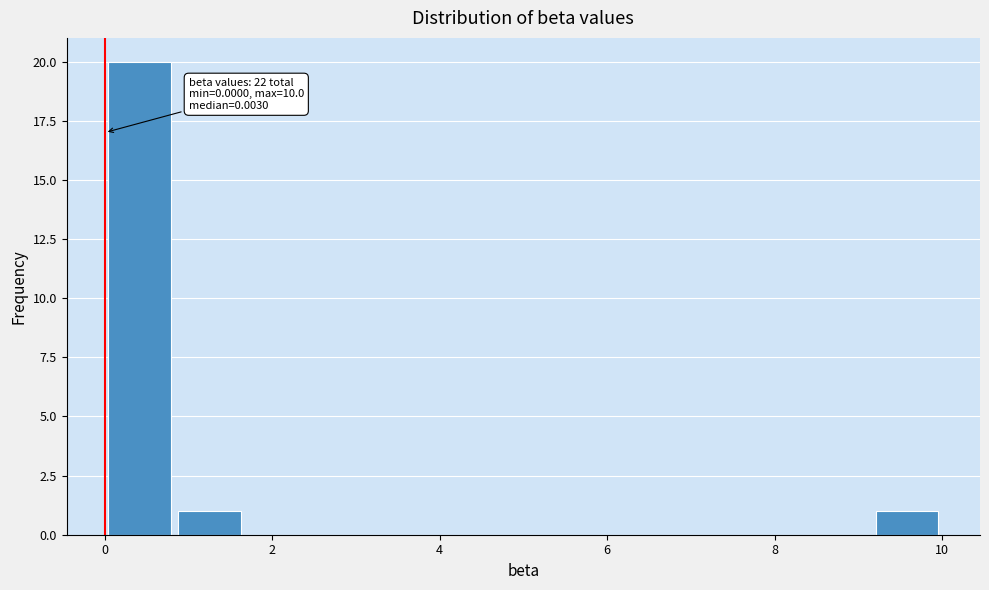

Over which range of the x-axis is the bar tallest?

0.0 to 0.8